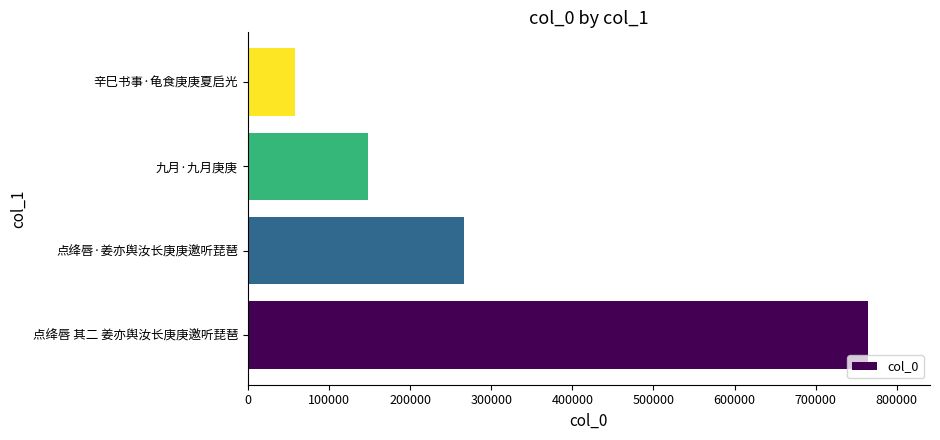

What is the minimum value shown in the chart?

57787